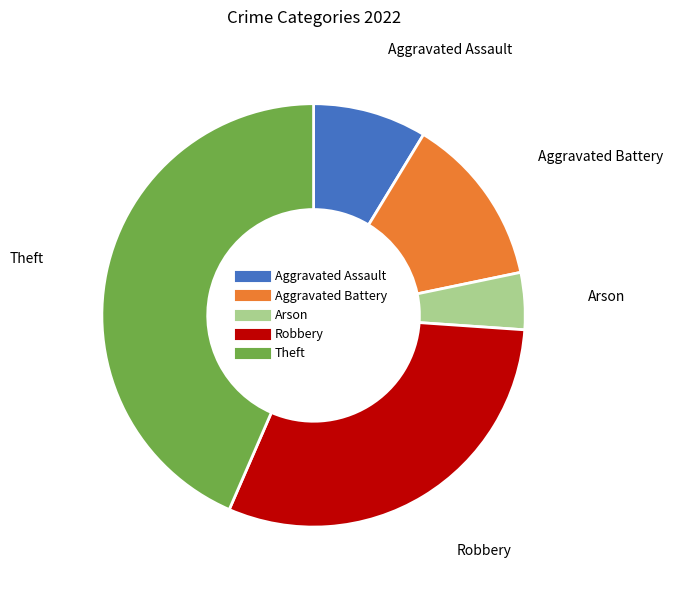

Which category has the biggest portion of the pie?

Theft